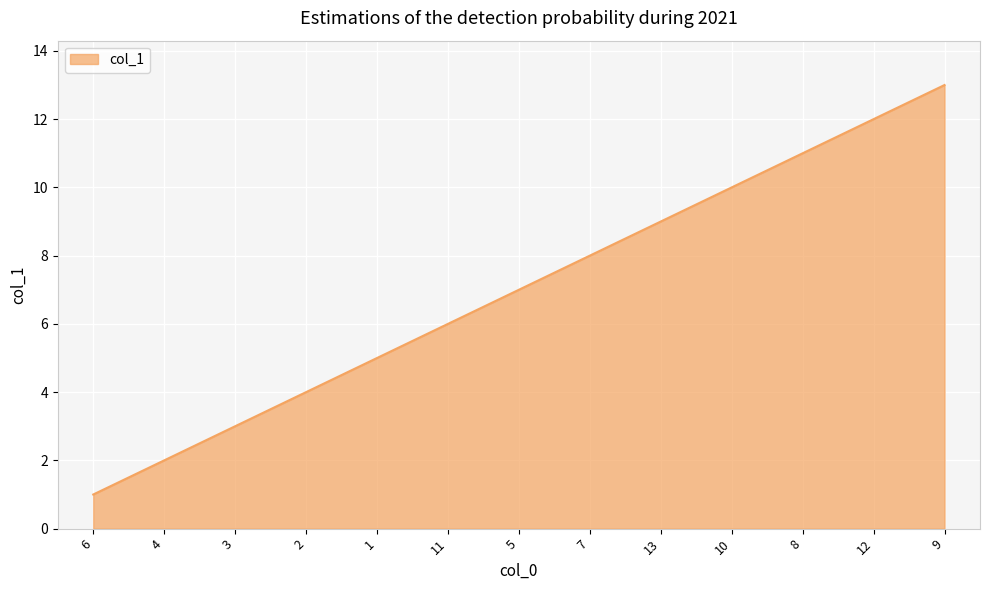

How many categories are shown in the chart?

13